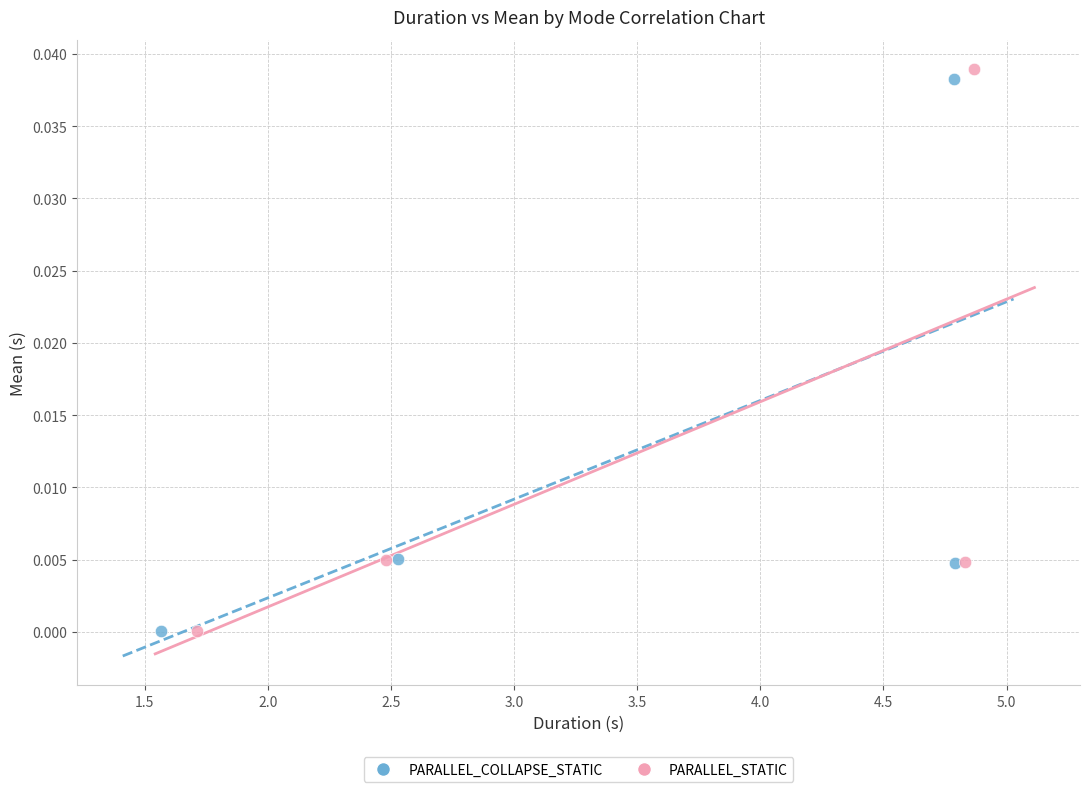

Which series reaches the maximum Y coordinate?

PARALLEL_STATIC